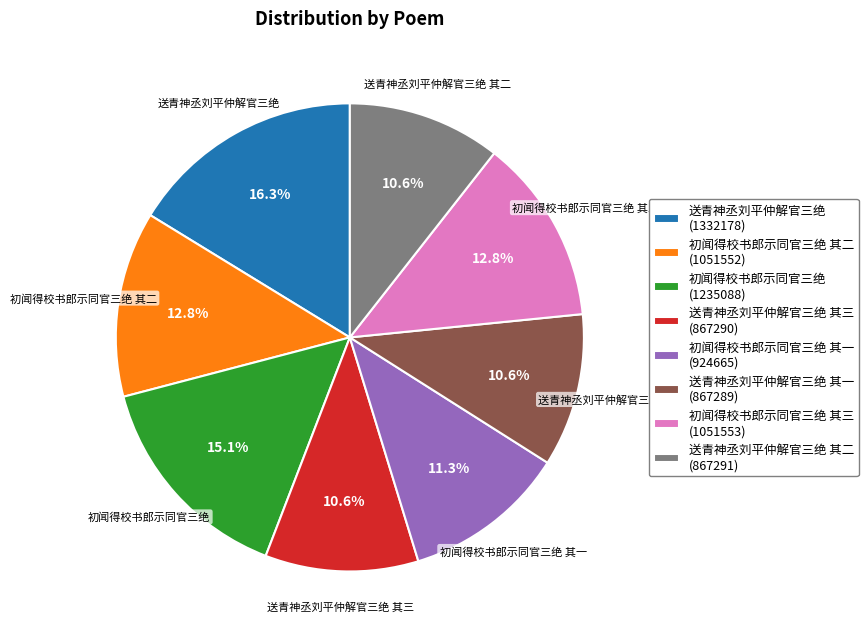

Approximately how many times larger is the value at 初闻得校书郎示同官三绝 其三 (1051553) compared to 送青神丞刘平仲解官三绝 其三 (867290)?

1.2